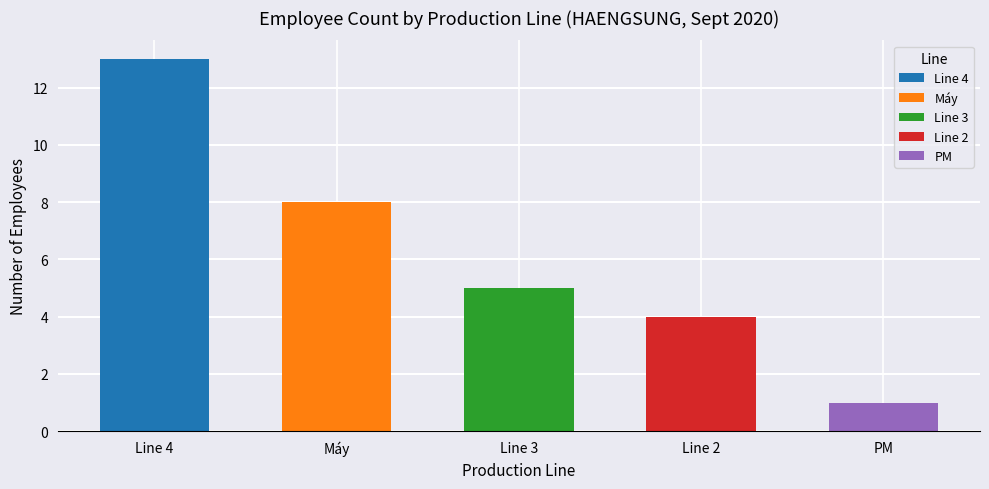

At which category is the sum across all series the highest?

Line 4